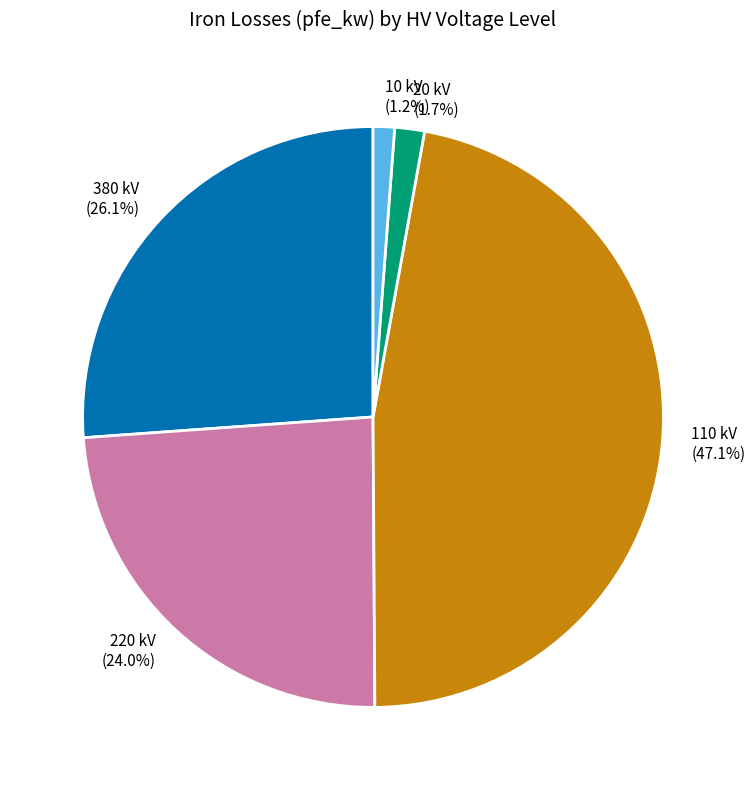

Do 110 kV and 20 kV together represent more than half of the pie?

No